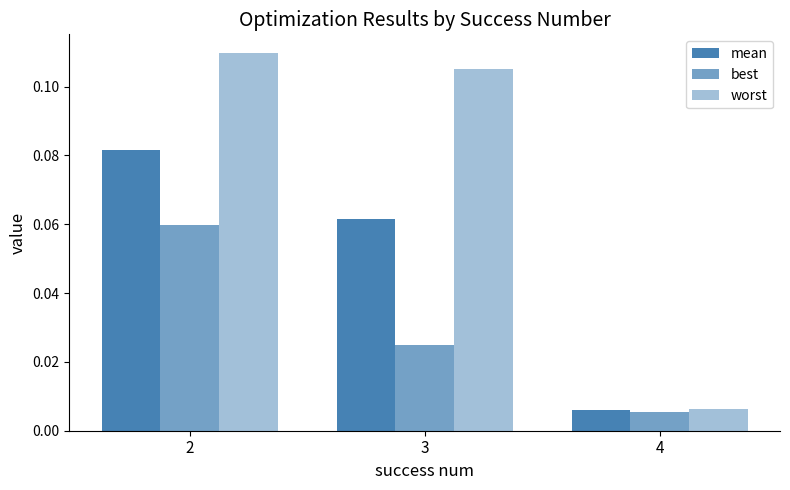

List the labels in order of best value, smallest first.

4, 3, 2